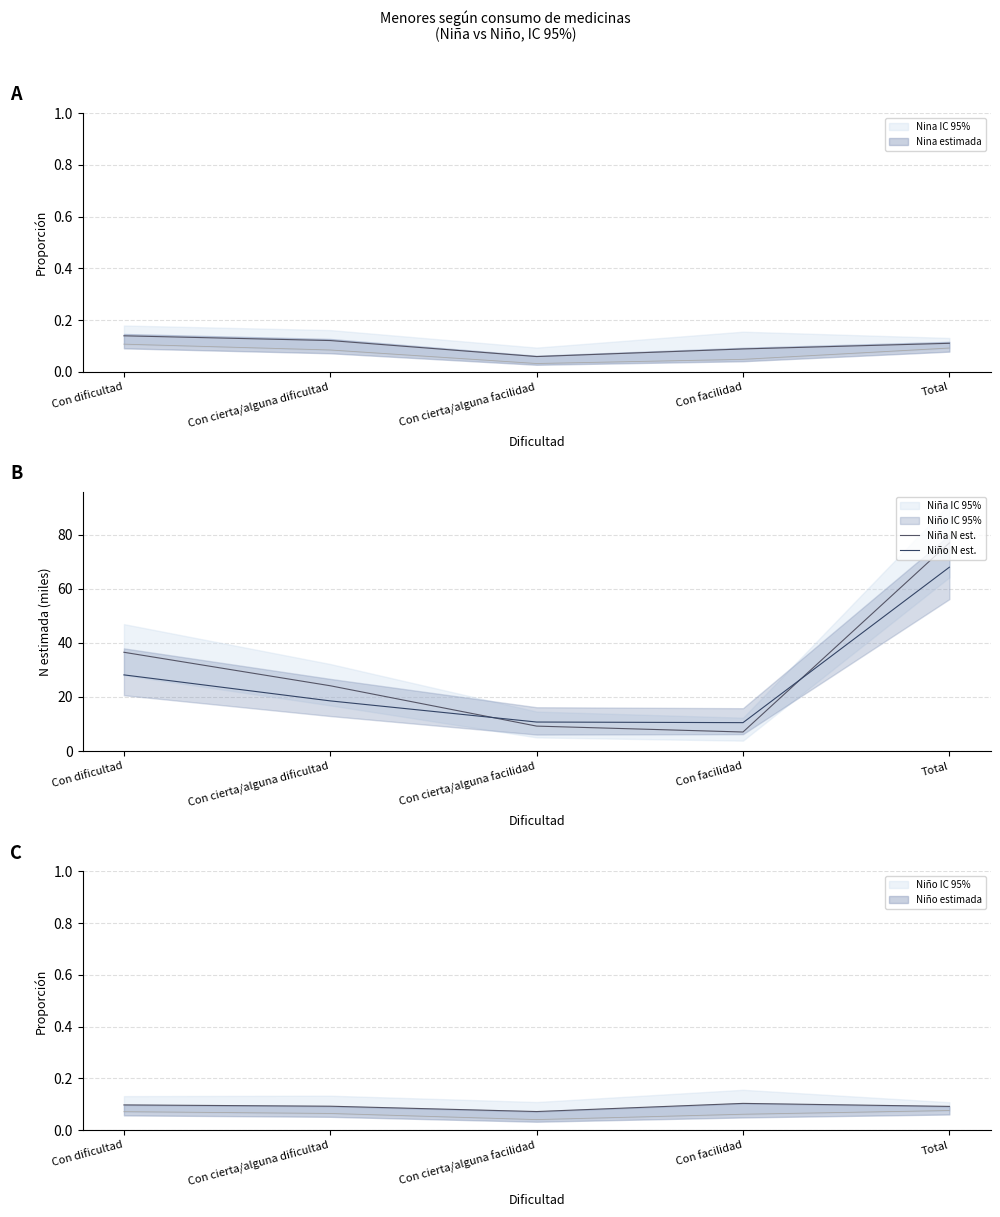

What is the lowest value of the Niña N est. series?

7.1